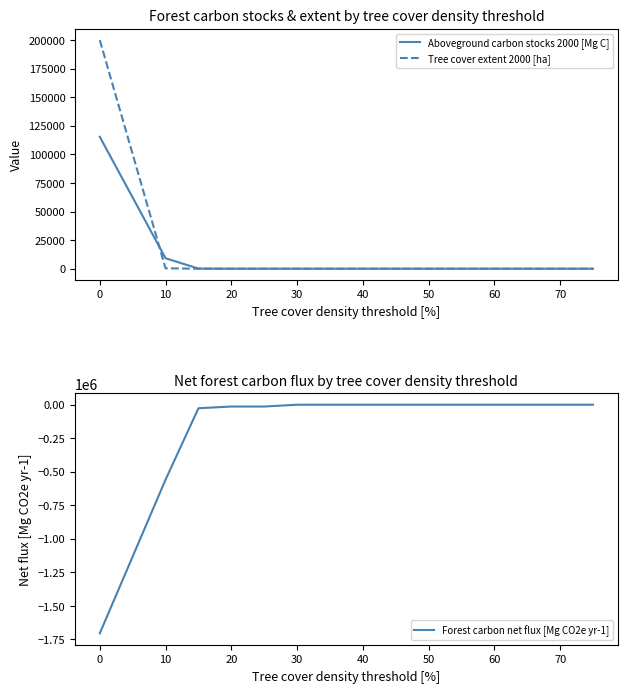

The value of Tree cover extent 2000 [ha] at 0 is 199964. True or false?

True